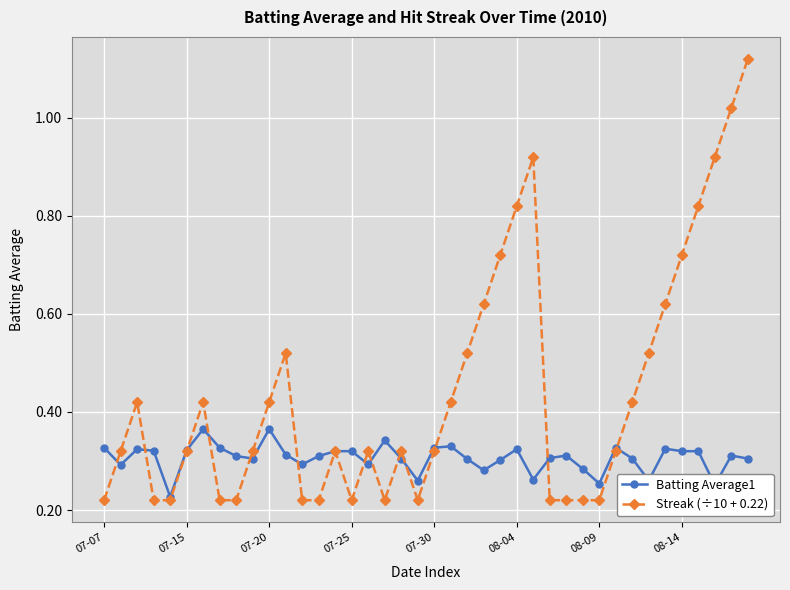

At how many categories does at least one series exceed 0?

40